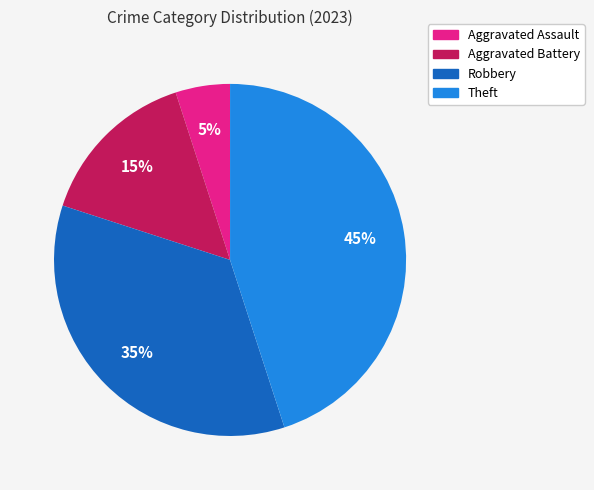

Rank the categories by value from highest to lowest.

Theft, Robbery, Aggravated Battery, Aggravated Assault